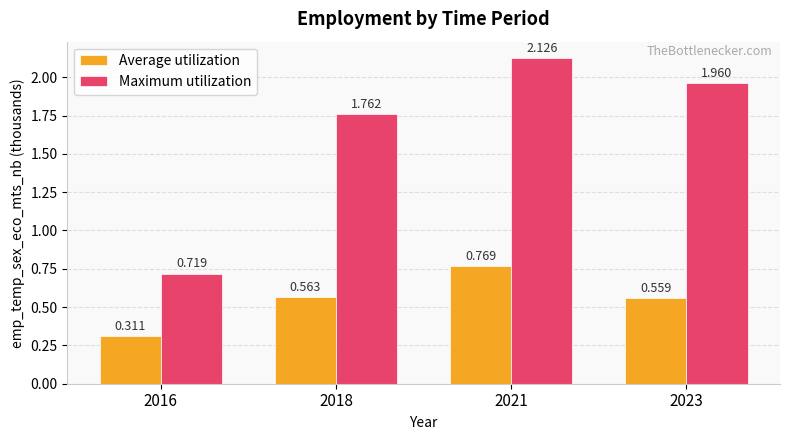

Is the value of Maximum utilization at 2016 greater than the value of Average utilization at 2016?

Yes